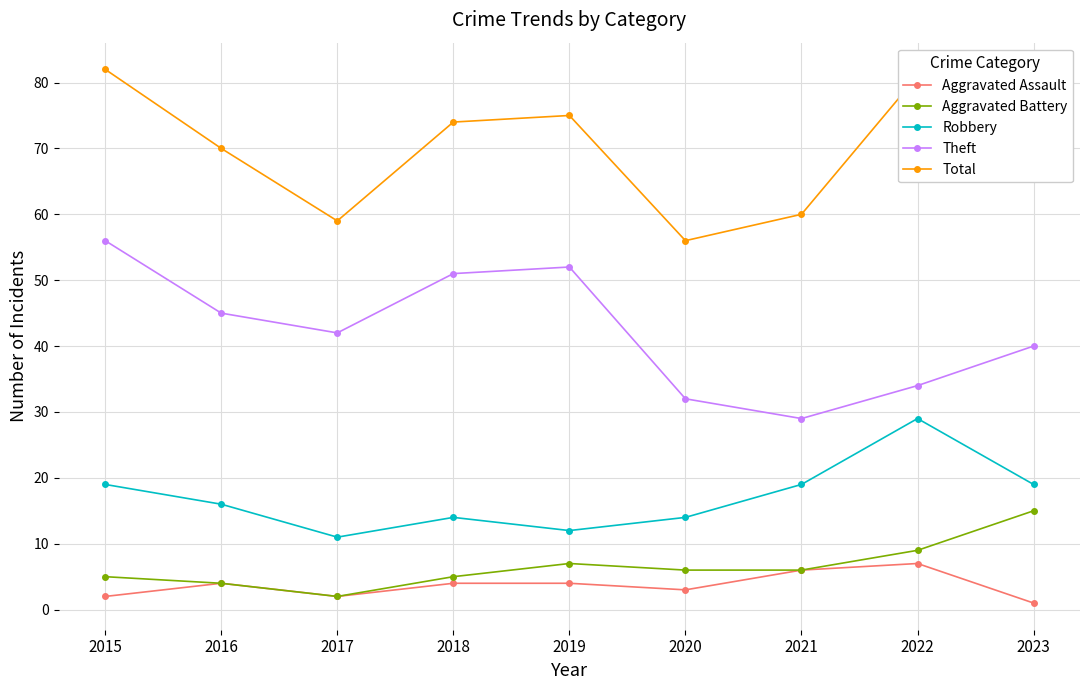

What is the approximate value of Robbery at 2020, to the nearest 10?

10